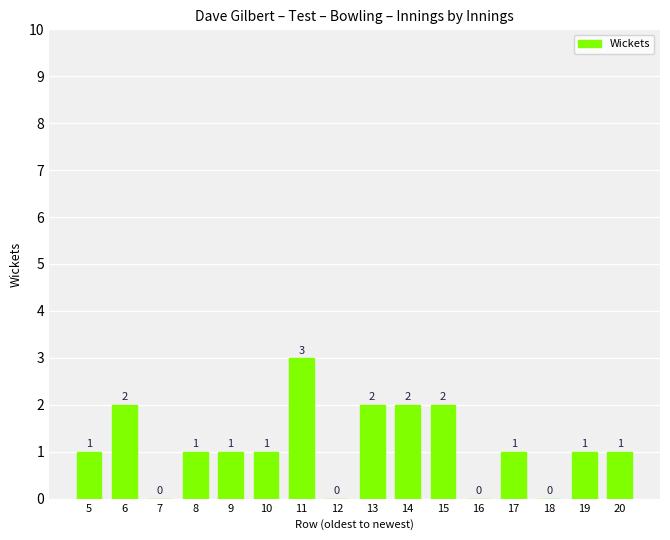

What is the maximum value shown in the chart?

3